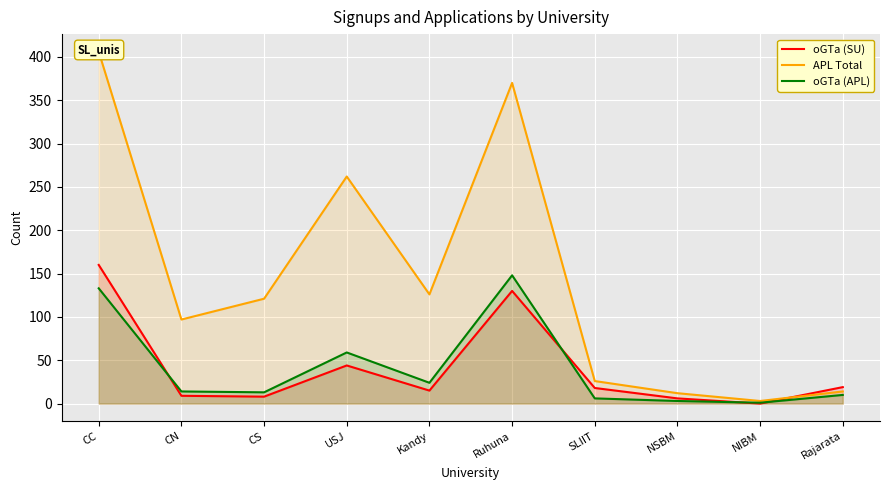

What is the minimum value for oGTa (APL)?

1